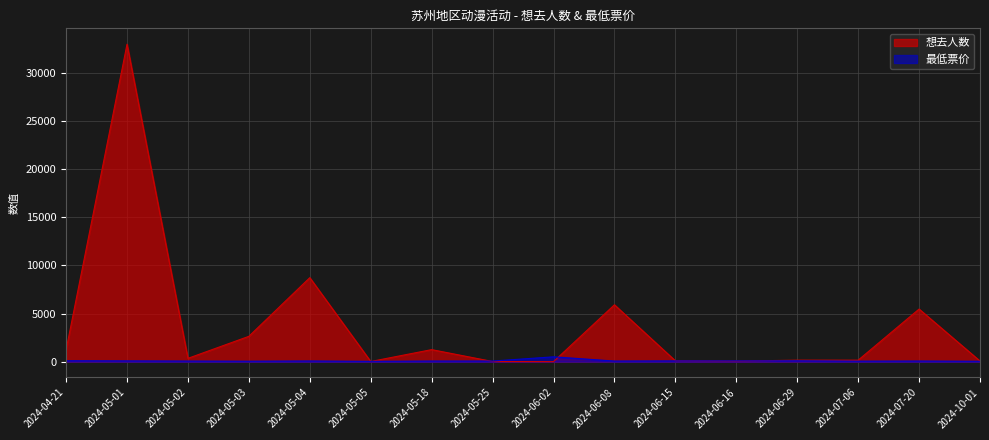

Where does the 最低票价 series first go above 60?

2024-04-21